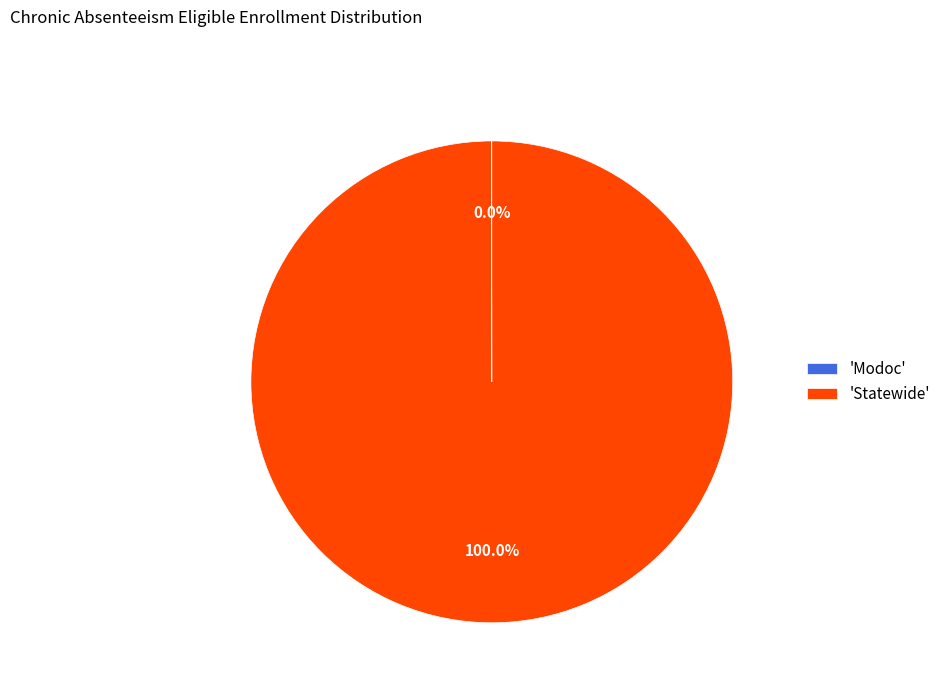

Is there a majority slice in this chart?

Yes